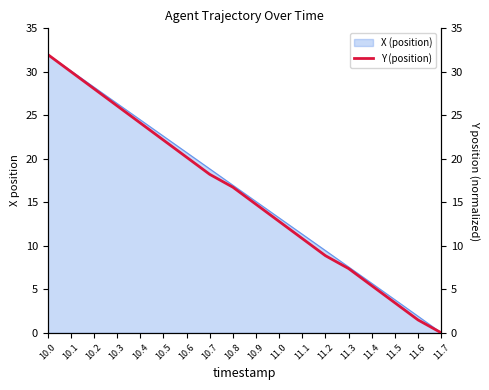

Between 11.0 and 10.8, which is larger?

10.8